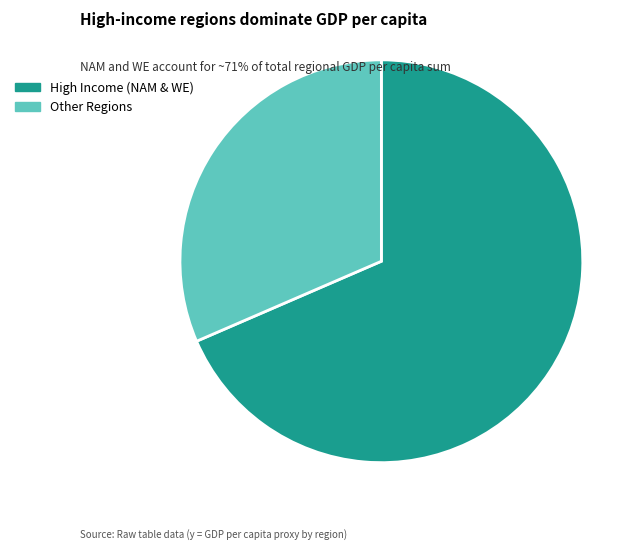

Count the number of slices in the pie.

2